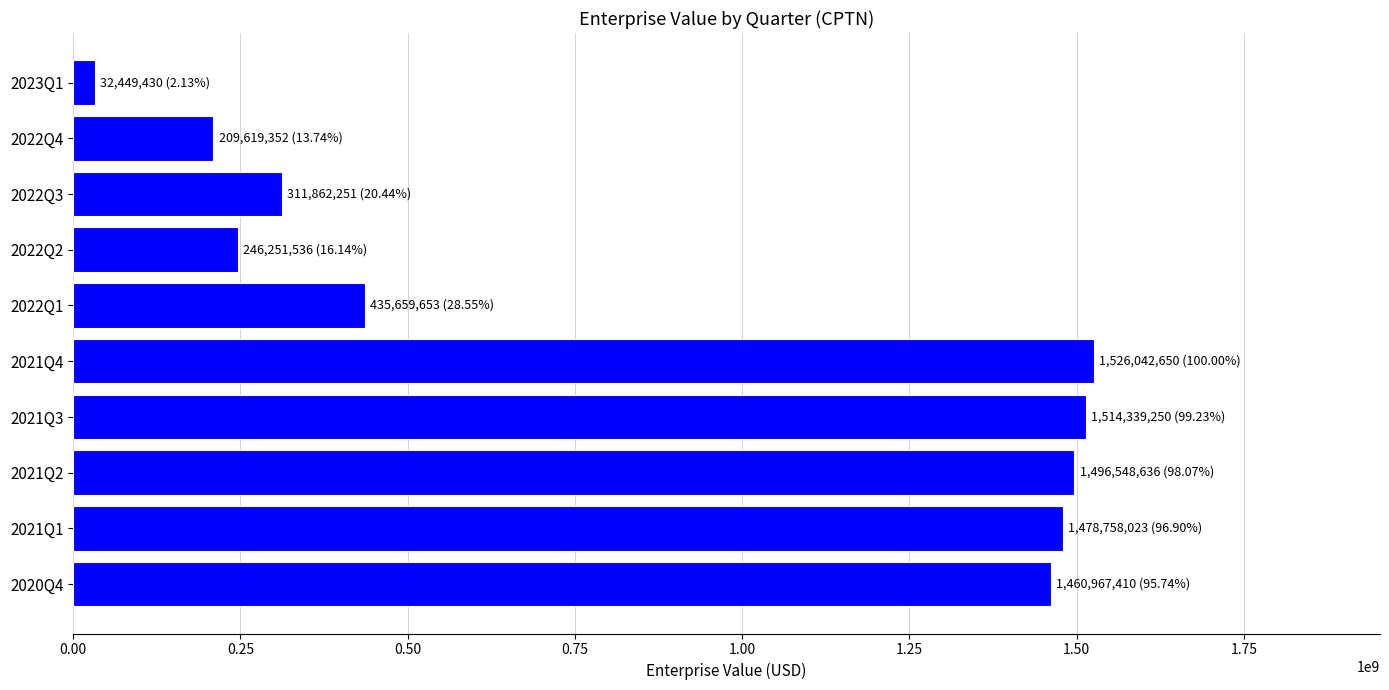

At which label is the value closest to 779246039?

2022Q1